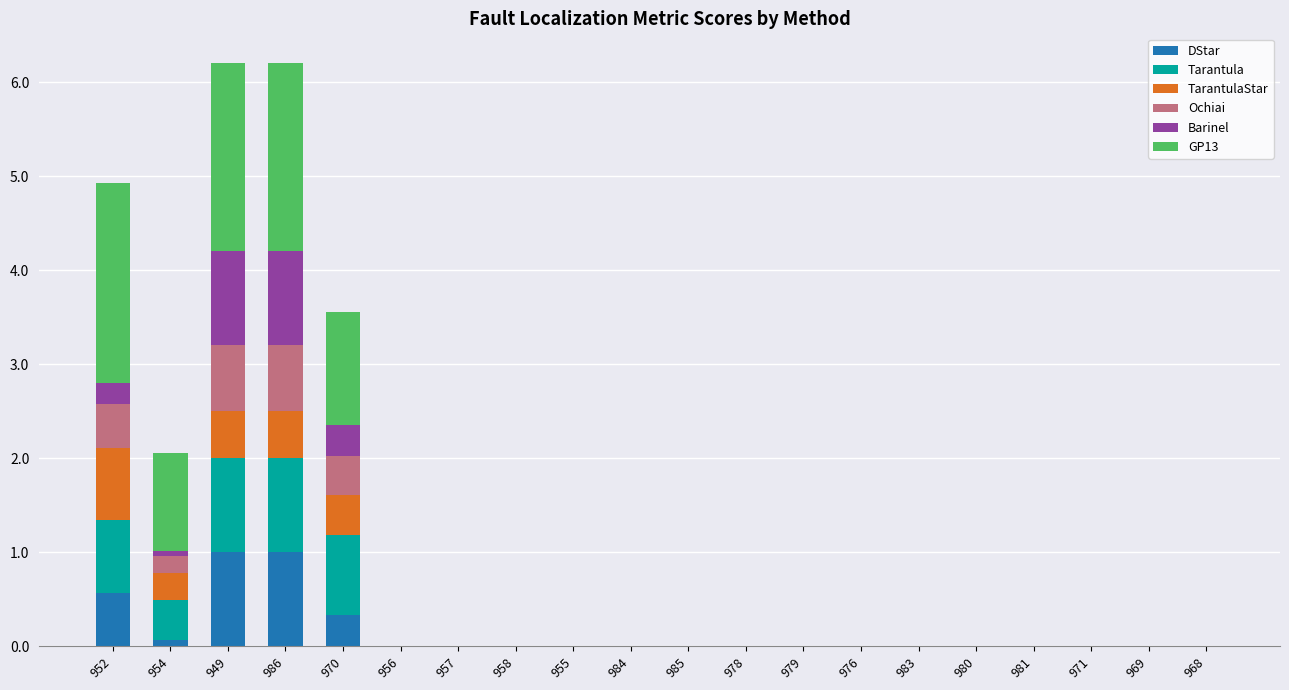

The value of DStar at 979 is 0.4. True or false?

False